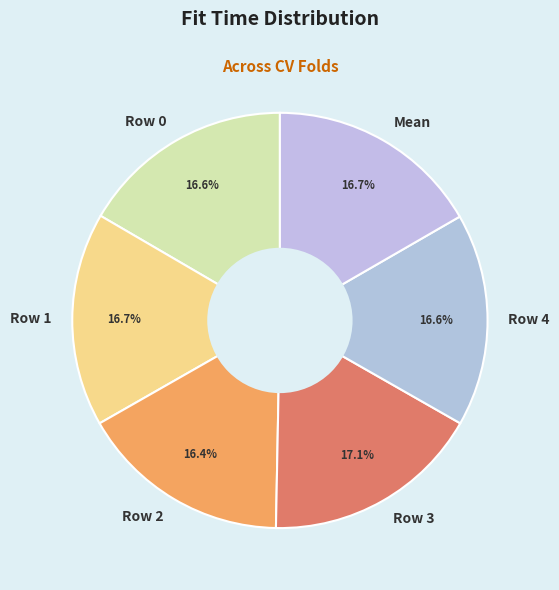

To the nearest percent, what is the average slice percentage?

17%